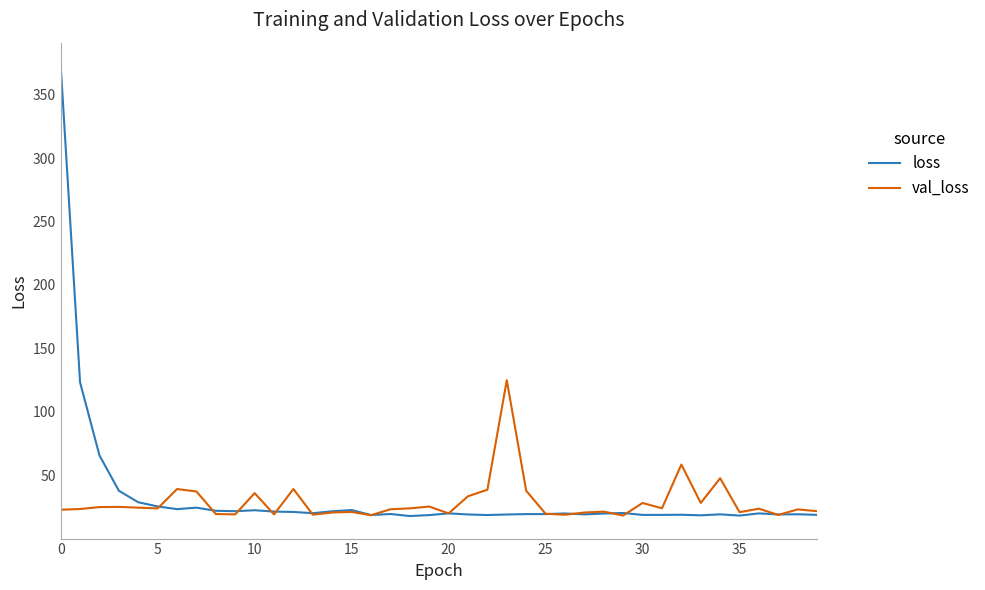

Which series has the widest spread of values?

loss